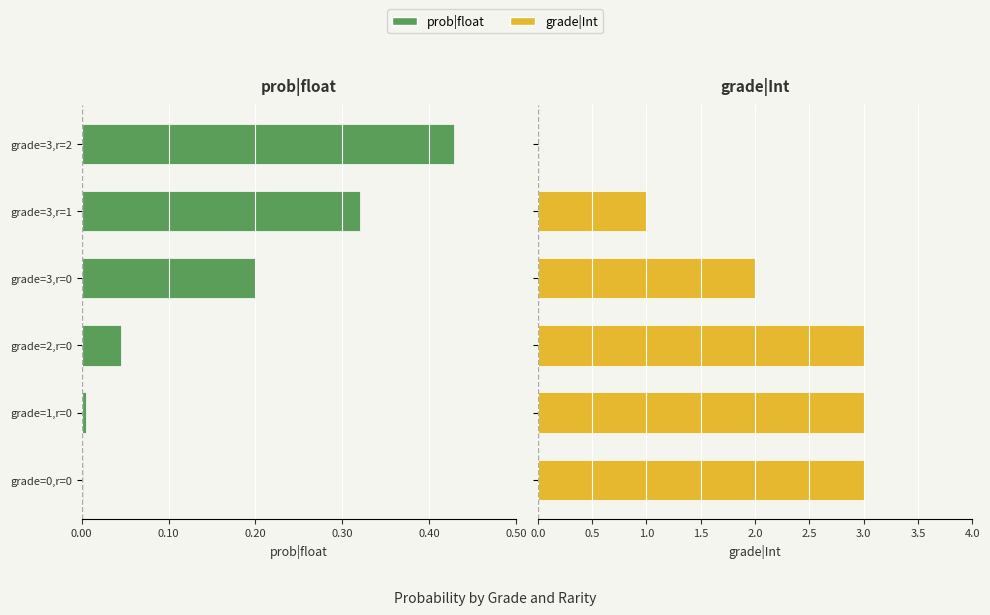

What is the sum of the grade|Int values at 0.50 and 0.10?

4.0